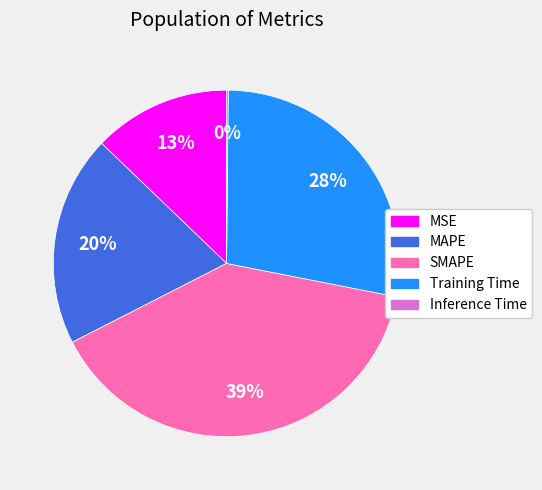

To the nearest percent, what is the difference between the largest and smallest slice percentages?

39%